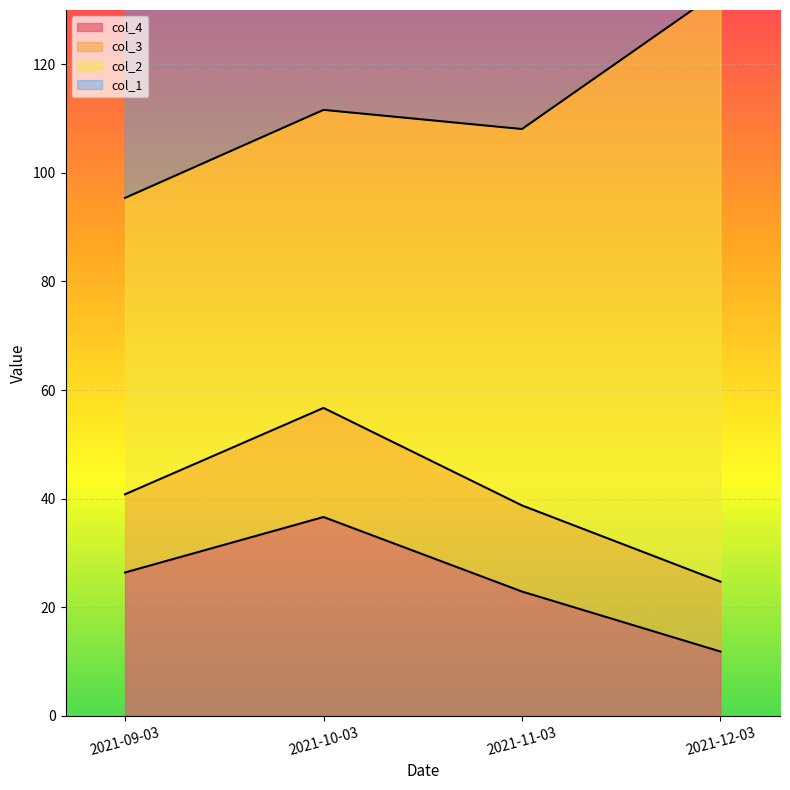

The col_4 series shows 36.6 at 2021-10-03. True or false?

True